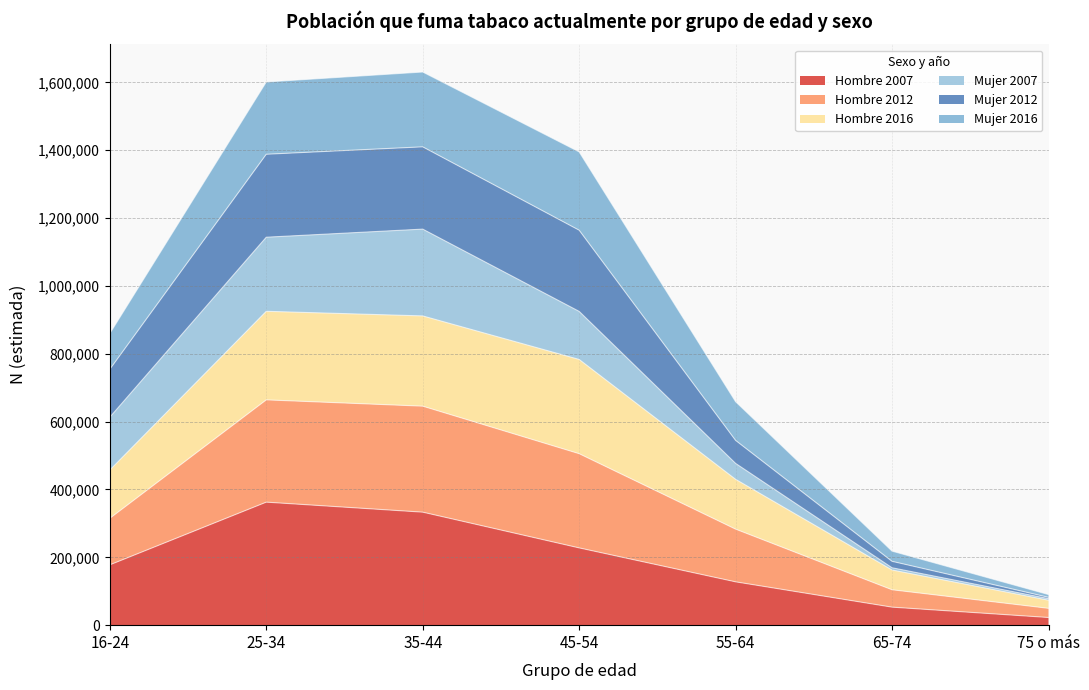

Rank the categories by Hombre 2016 value from lowest to highest.

75 o más, 65-74, 55-64, 16-24, 45-54, 25-34, 35-44